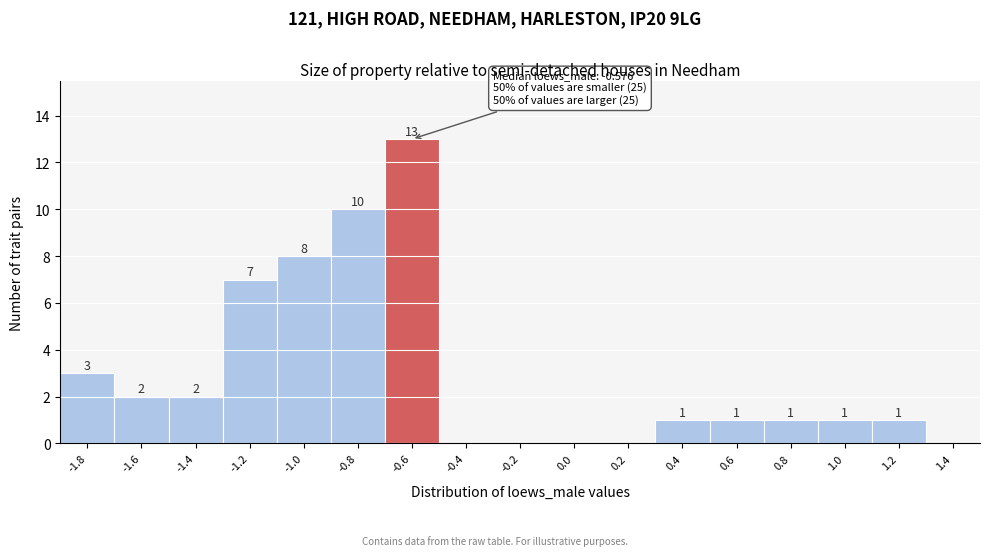

Reading left to right, transcribe all the data shown in this chart.

-1.8=3	-1.6=2	-1.4=2	-1.2=7	-1.0=8	-0.8=10	-0.6=13	-0.4=0	-0.2=0	0.0=0	0.2=0	0.4=1	0.6=1	0.8=1	1.0=1	1.2=1	1.4=0